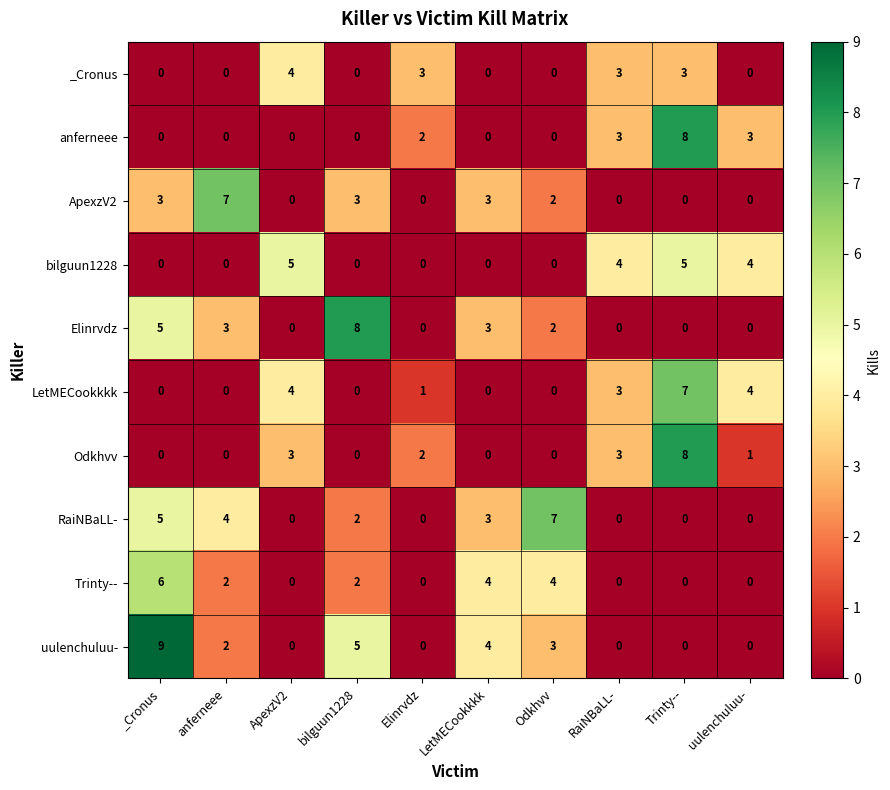

How many Odkhvv values are between 0 and 3?

9